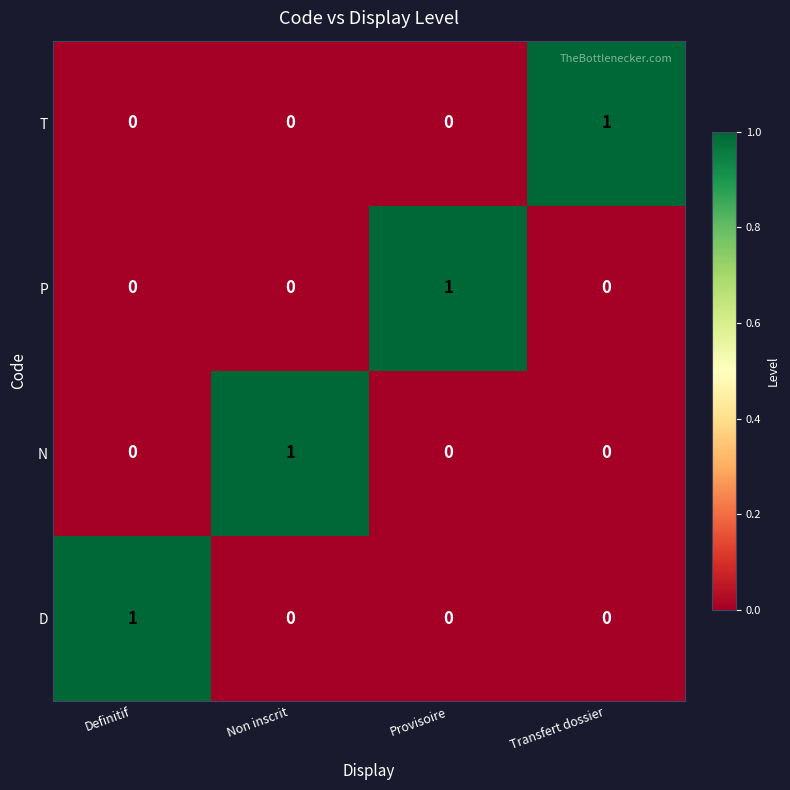

True or false: D has a value of 0 at Definitif.

False